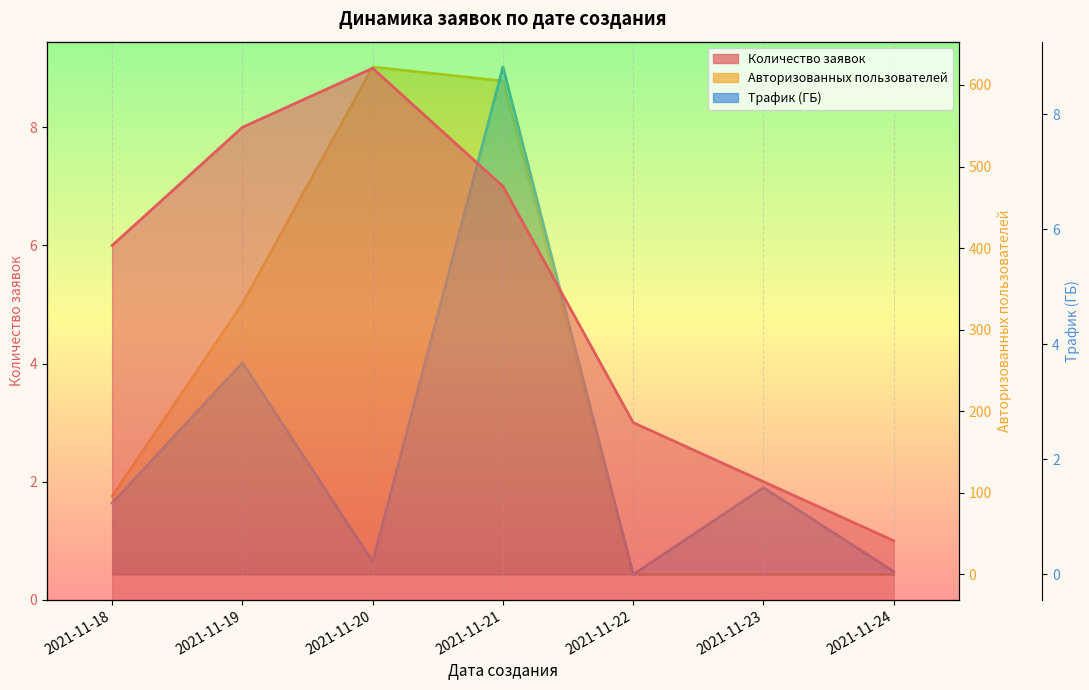

At which category does Трафик (ГБ) reach its first local peak?

2021-11-19